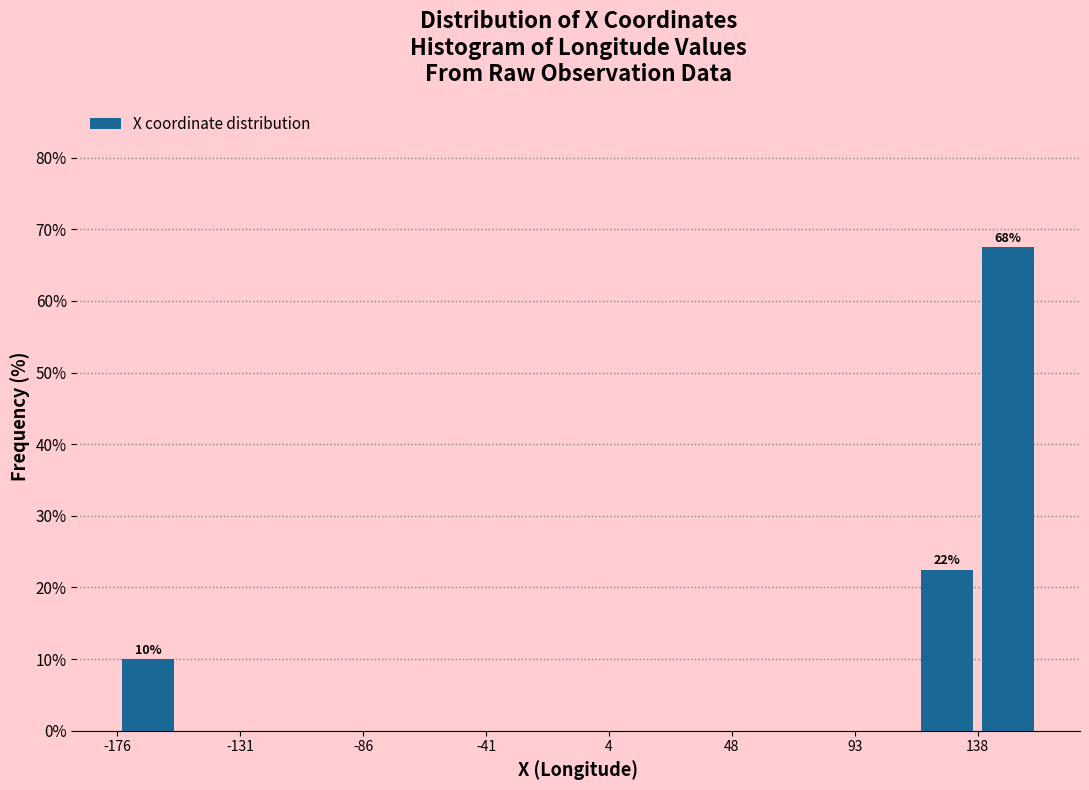

Which range on the x-axis has the tallest bar?

140 to 160